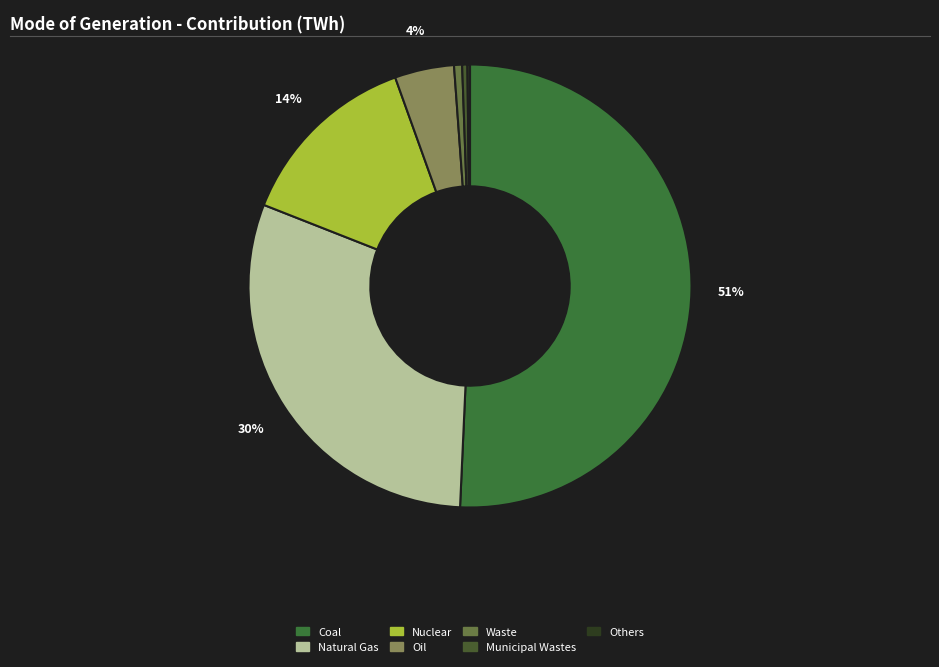

Rank the categories by value from highest to lowest.

Coal, Natural Gas, Nuclear, Oil, Waste, Municipal Wastes, Others